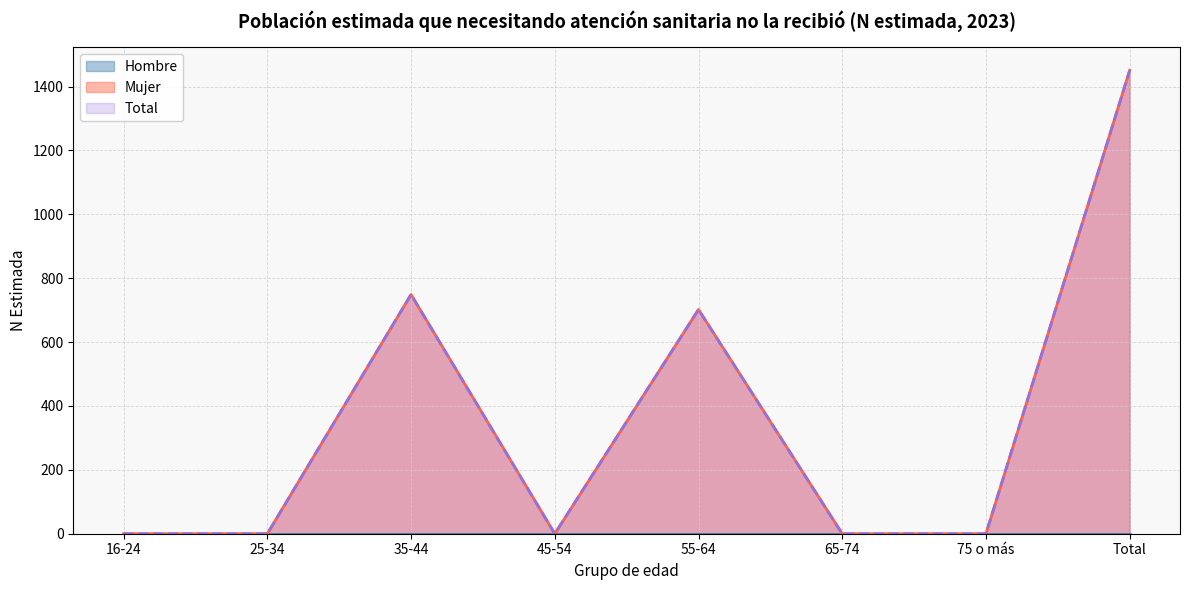

How many interior local valleys does the Mujer series have?

1